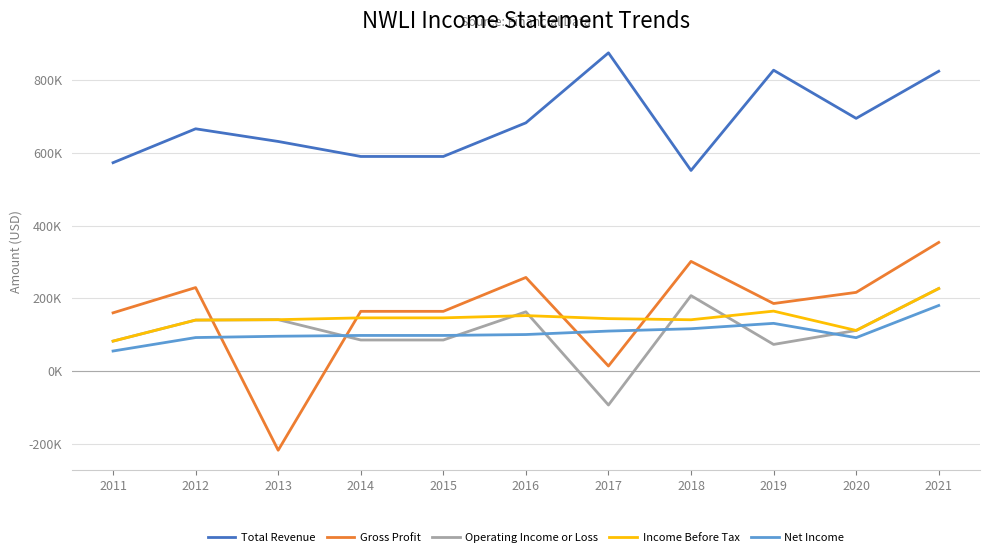

At which category does Net Income reach its first local peak?

2019